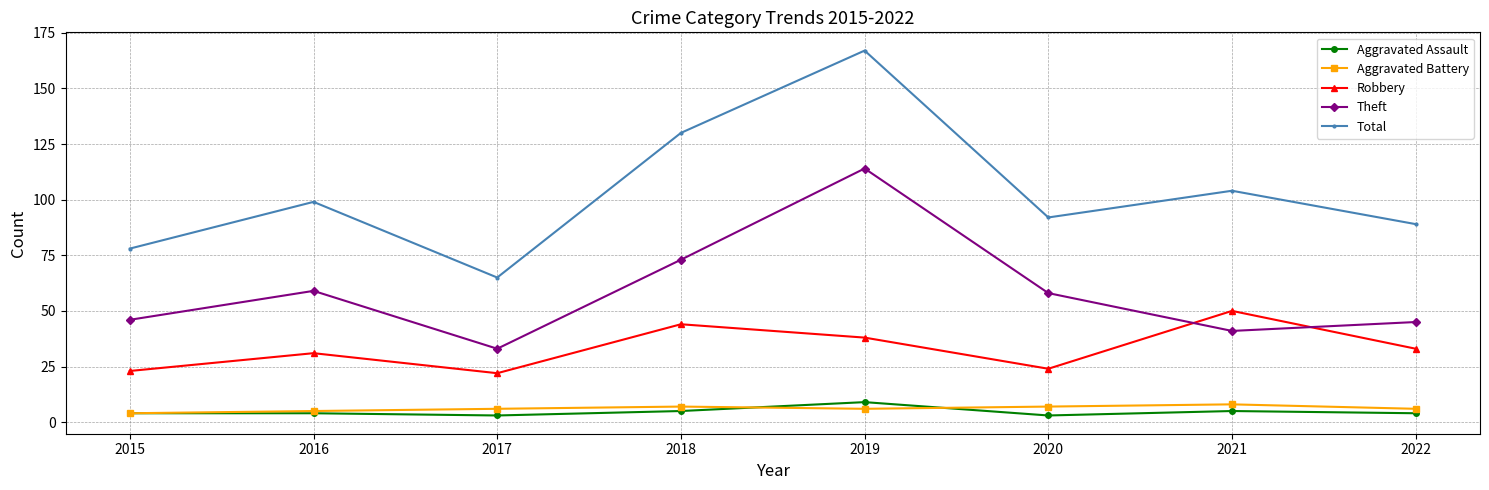

What is the greatest value displayed?

167